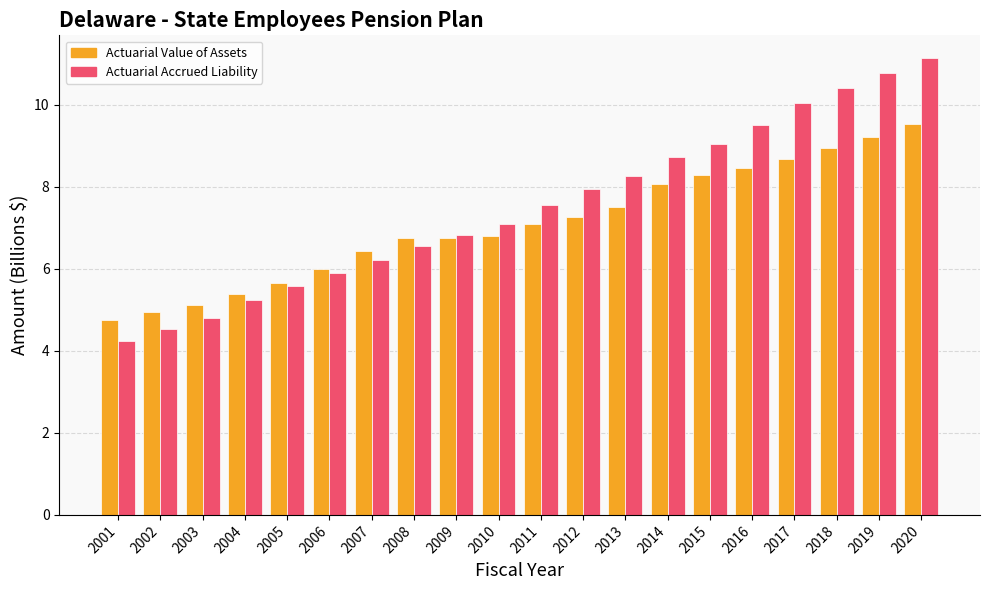

At which label does Actuarial Value of Assets reach its peak?

2020